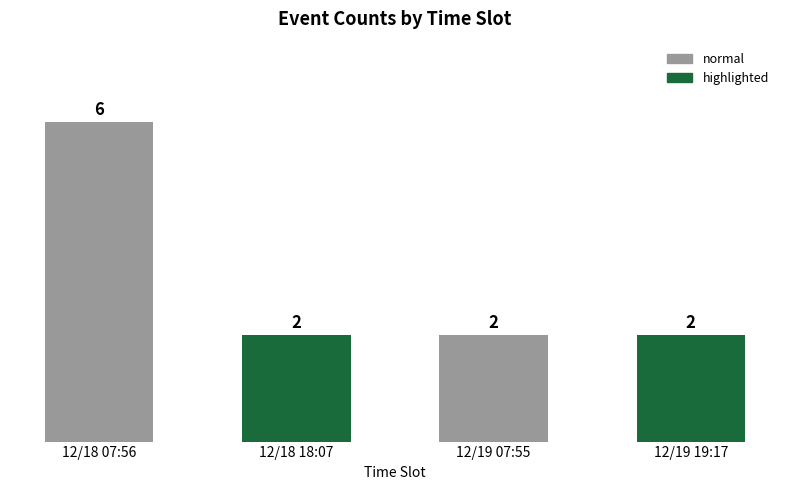

Reading left to right, list all the values displayed in this chart.

12/18 07:56=6	12/18 18:07=2	12/19 07:55=2	12/19 19:17=2